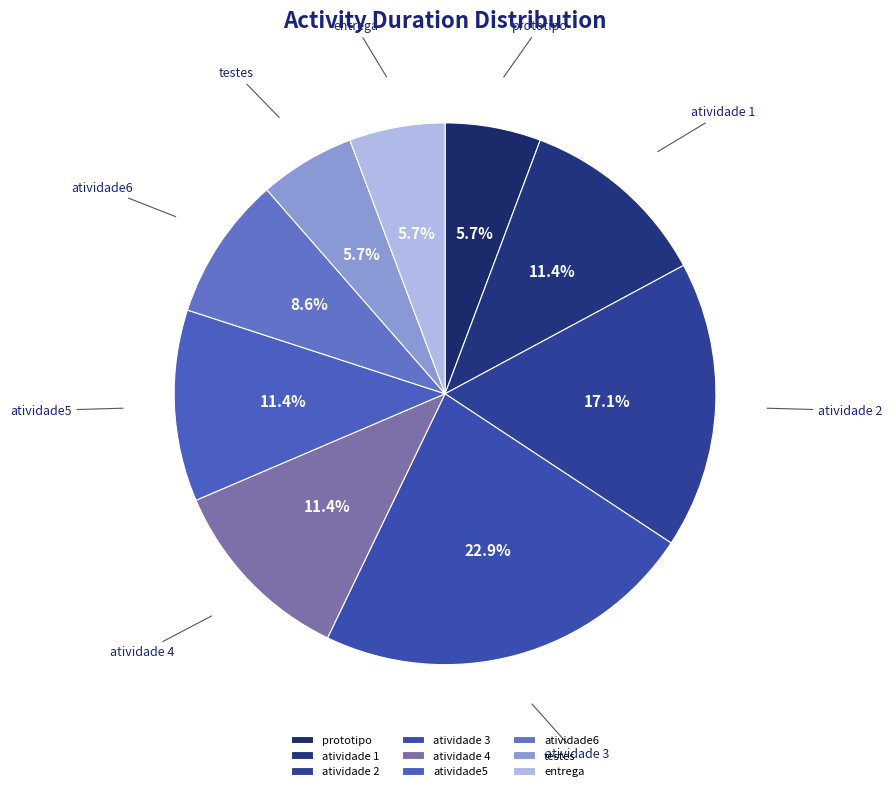

To the nearest percent, what portion does atividade6 represent?

9%